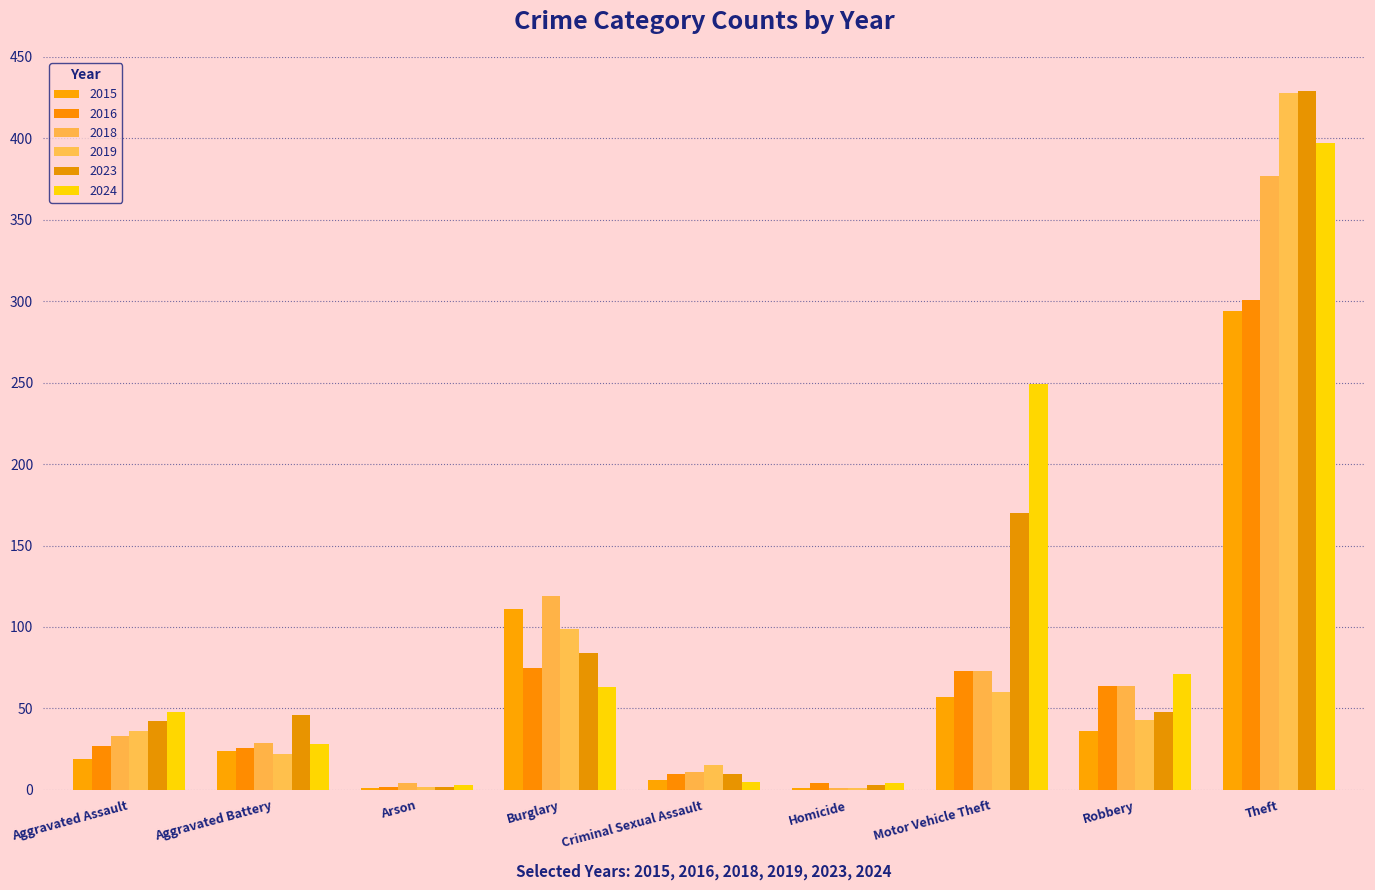

What is the average value of the 2015 series?

61